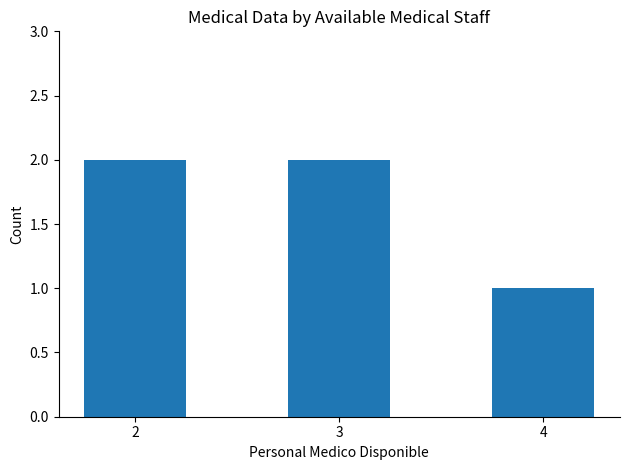

What is the value of the 3rd bar from the left?

1